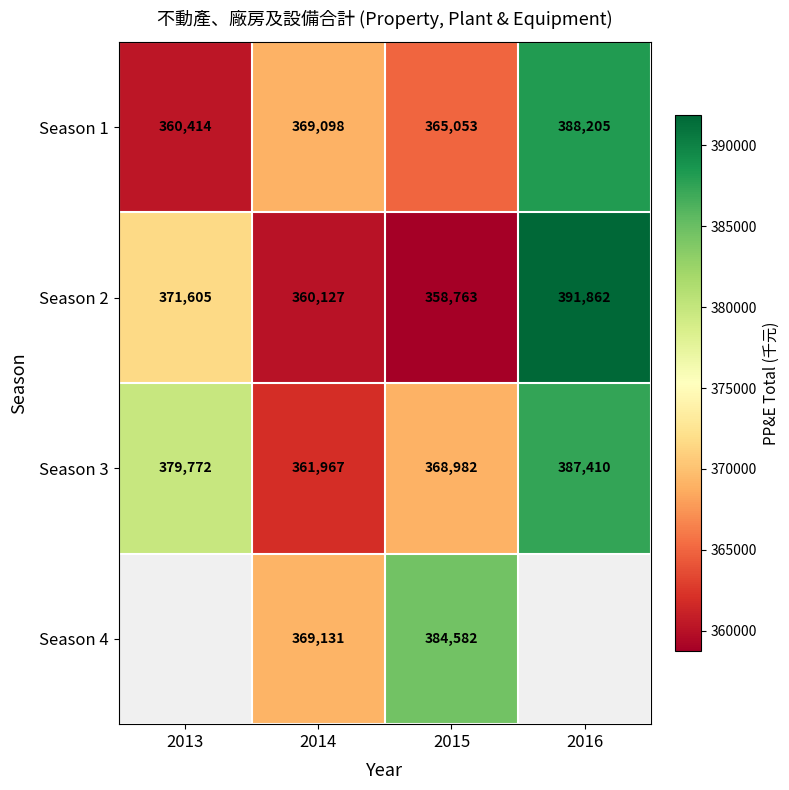

Which series has the largest total across all categories?

Season 3